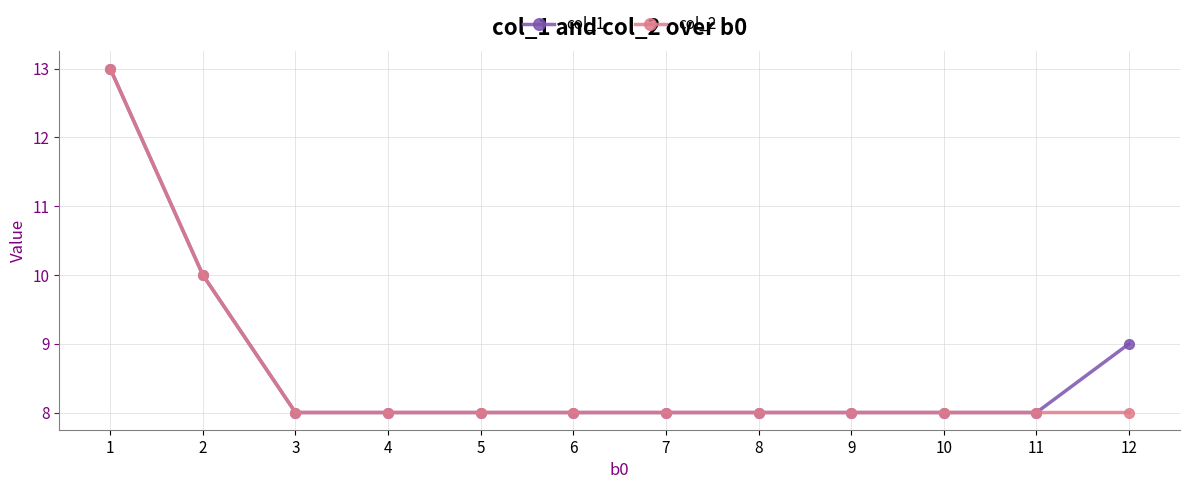

Is it true that col_2 equals 10 at 2?

True